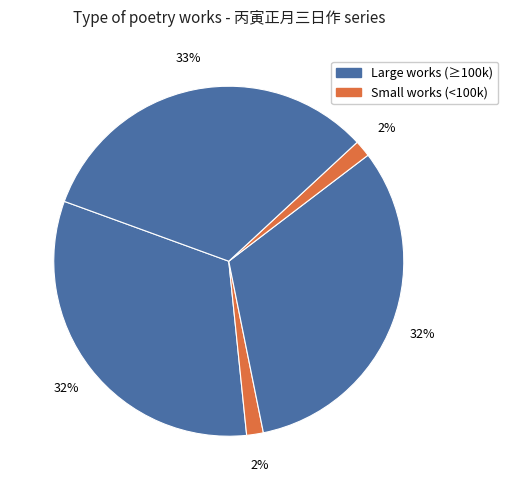

How many segments does this pie chart have?

5